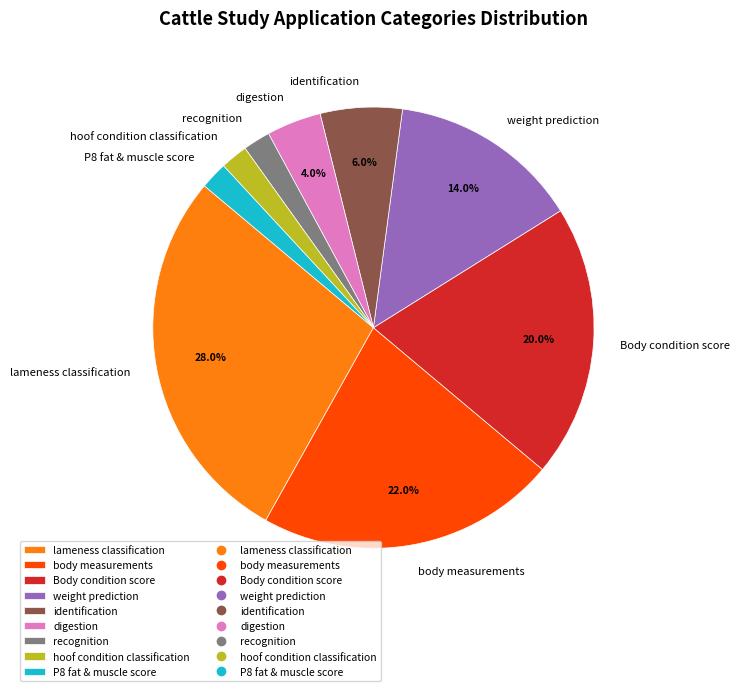

The identification slice represents 6% of the pie. True or false?

True